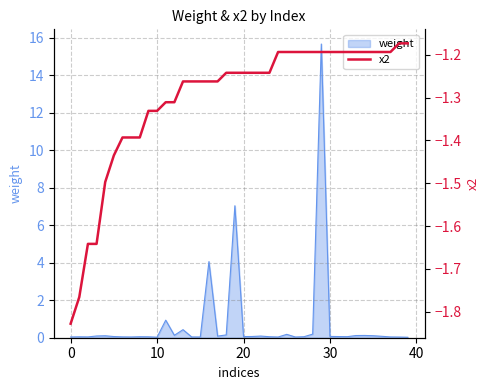

What is the highest value of the weight series?

15.7